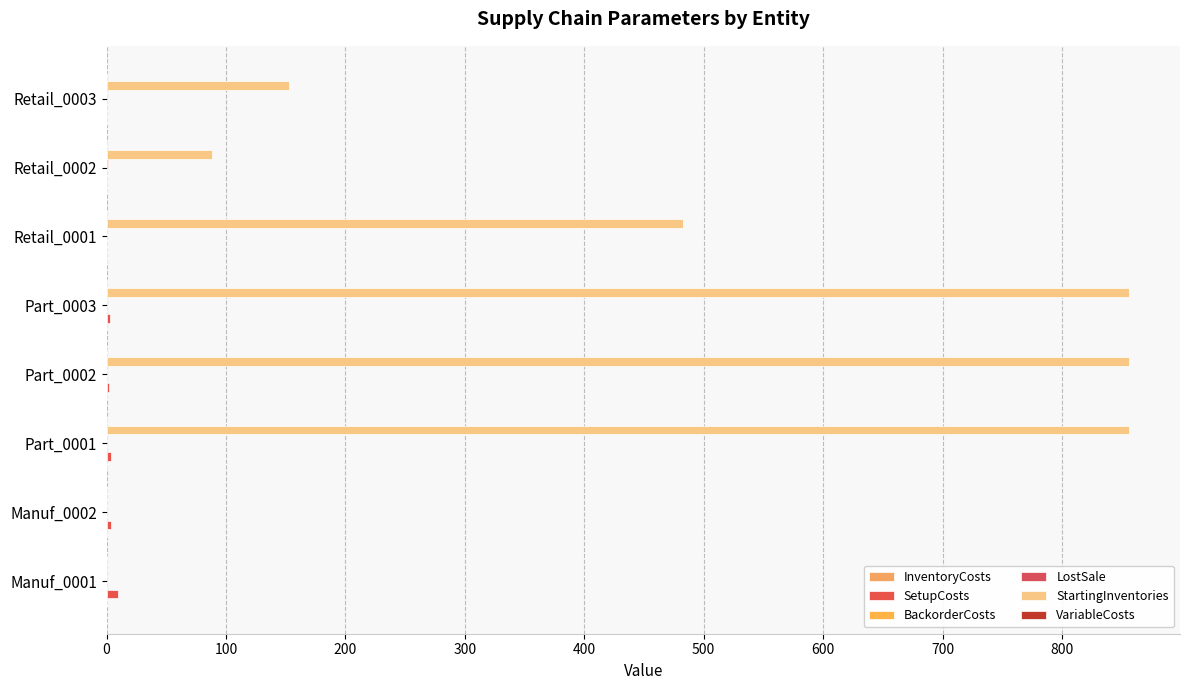

Which series has the widest spread of values?

StartingInventories